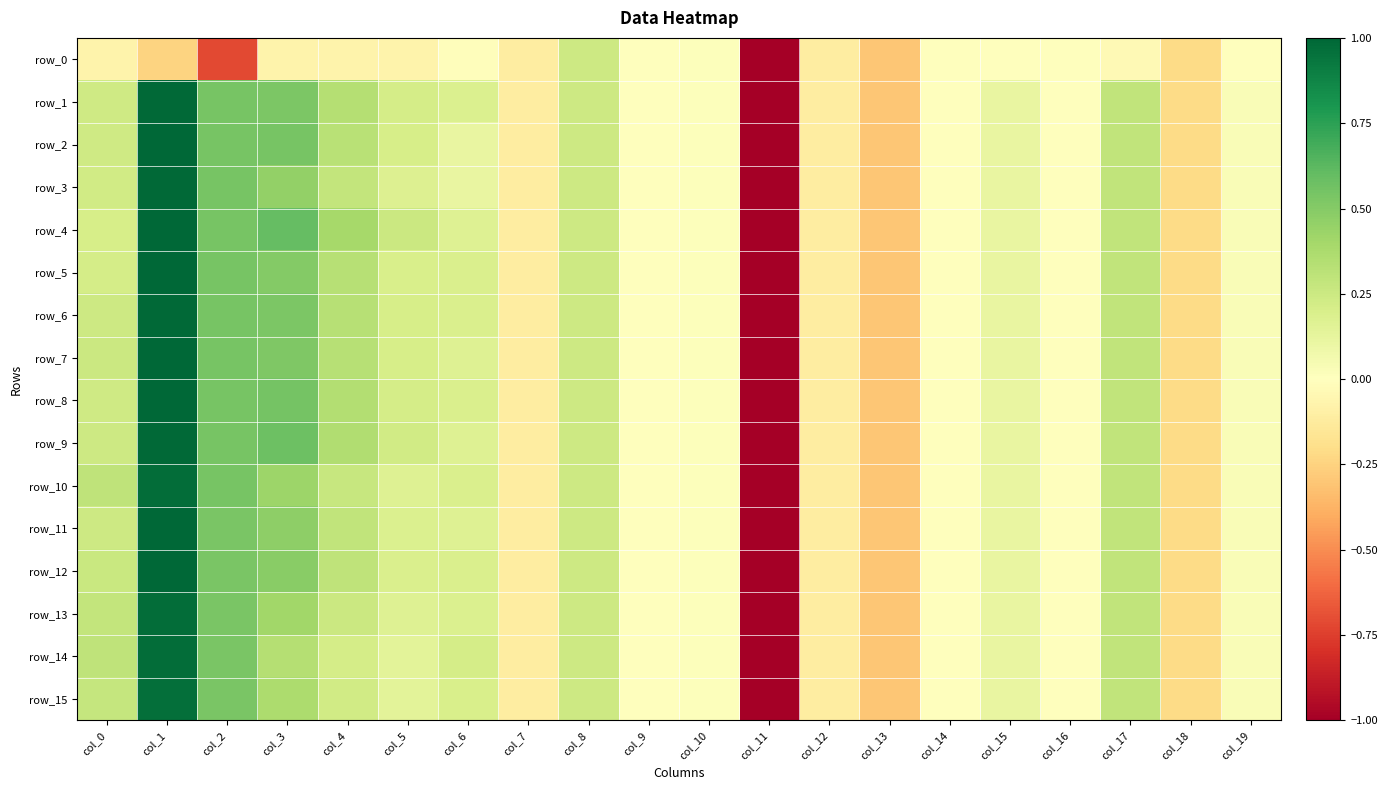

Rank the categories by row_7 value from highest to lowest.

col_1, col_2, col_3, col_4, col_17, col_0, col_8, col_5, col_6, col_15, col_19, col_10, col_16, col_14, col_9, col_7, col_12, col_18, col_13, col_11